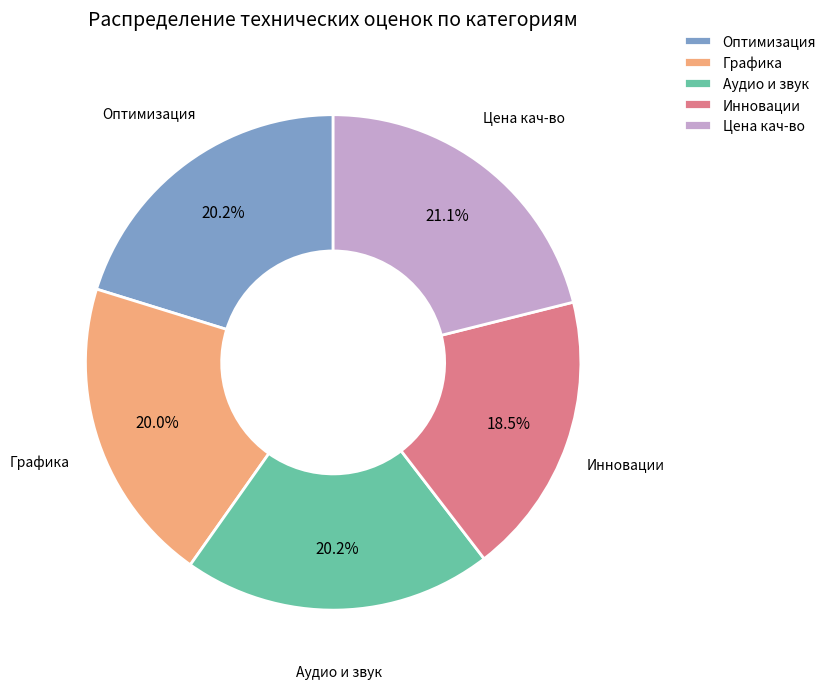

What is the ratio of the value at Оптимизация to the value at Инновации?

1.1